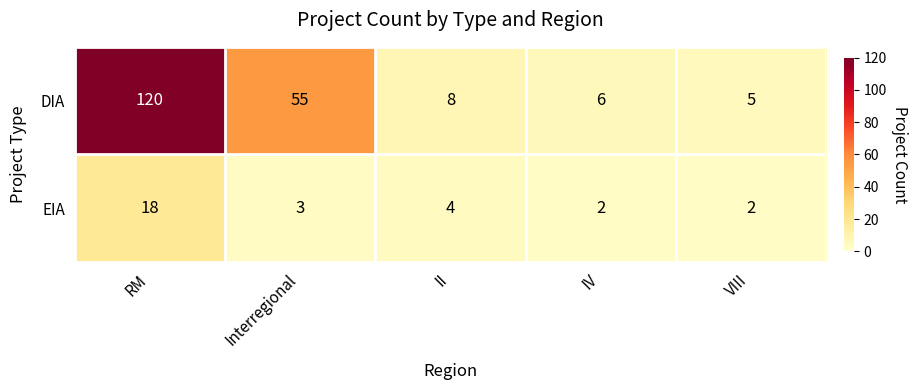

What is the sum of all DIA values?

194